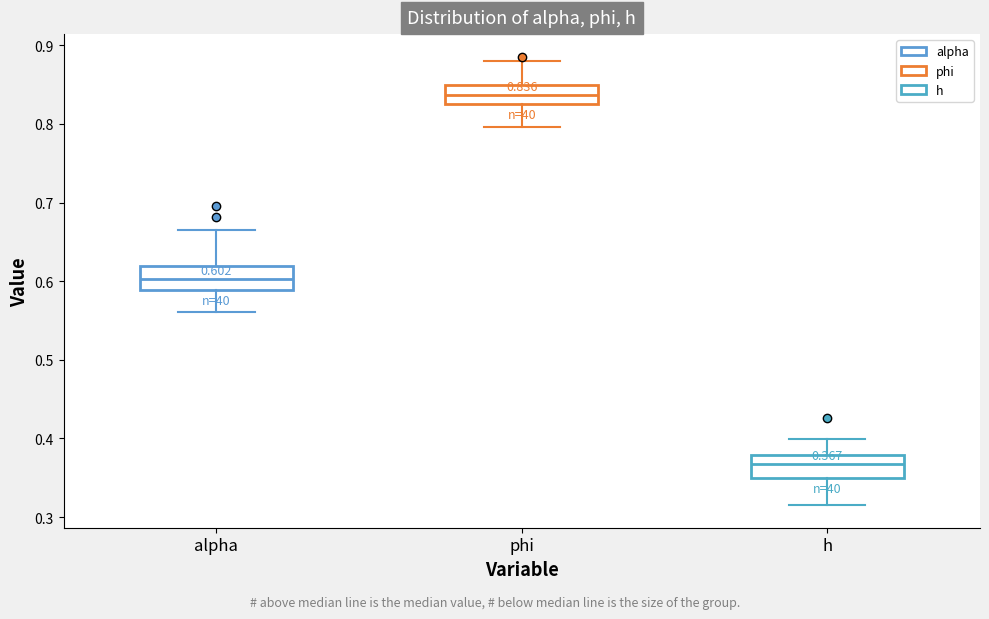

Which box has the lowest median line?

h